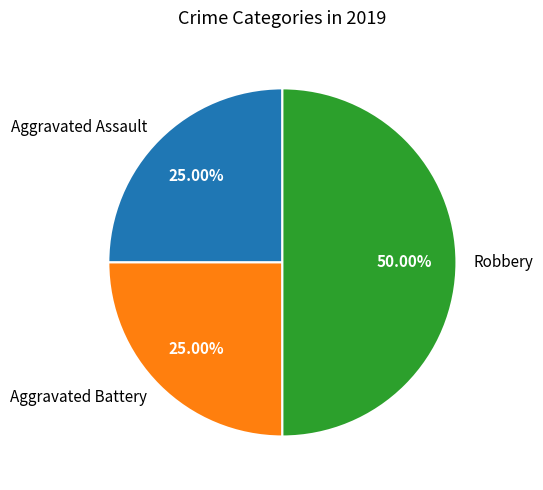

Which slice is the largest?

Robbery